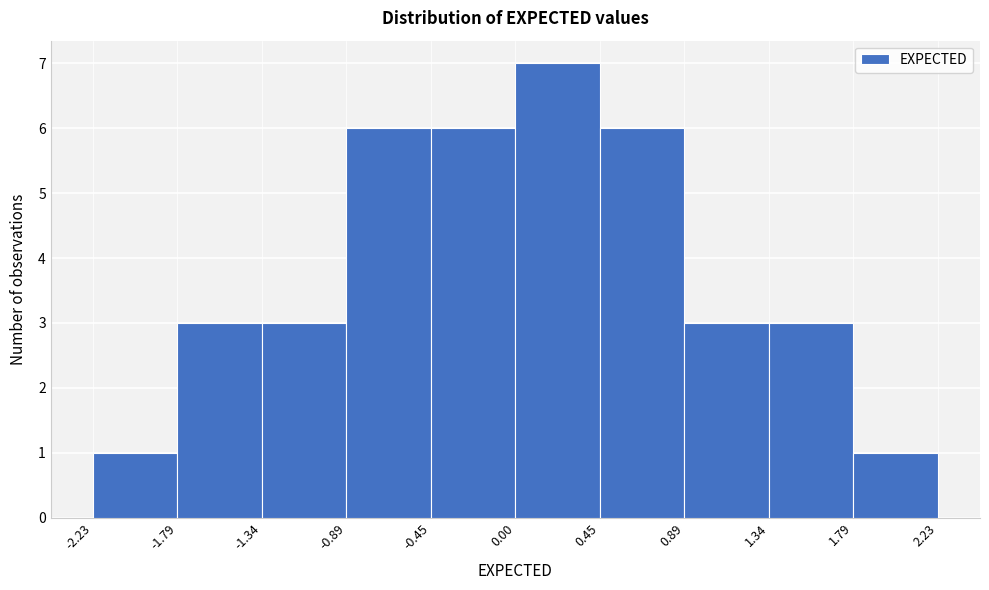

How tall is the bar that spans -2.23 to -1.79 on the x-axis? The values are not printed on the chart, so give them approximately, as read against the axis.

1